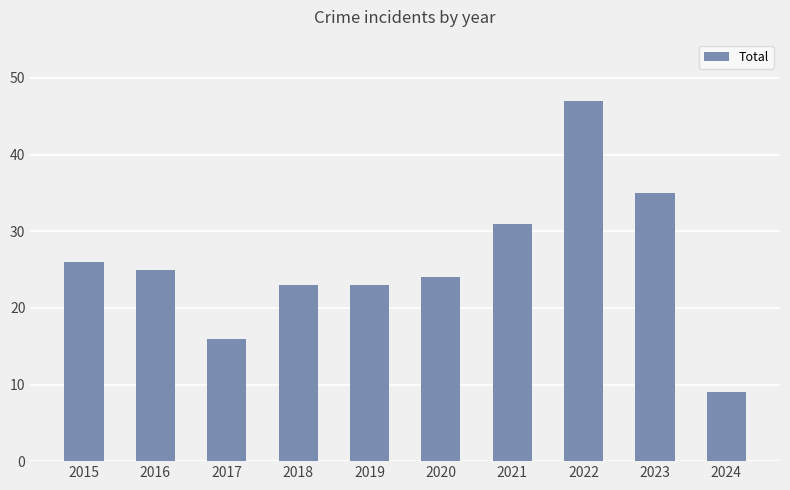

What is the ratio of the value at 2023 to the value at 2016?

1.4